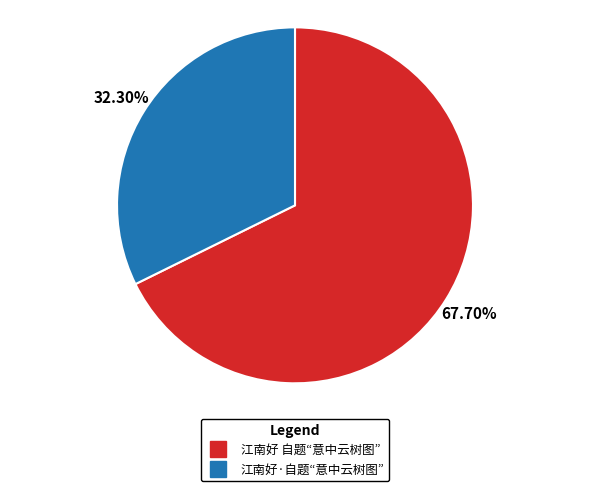

To the nearest percent, what portion does 江南好·自题“意中云树图” represent?

32%